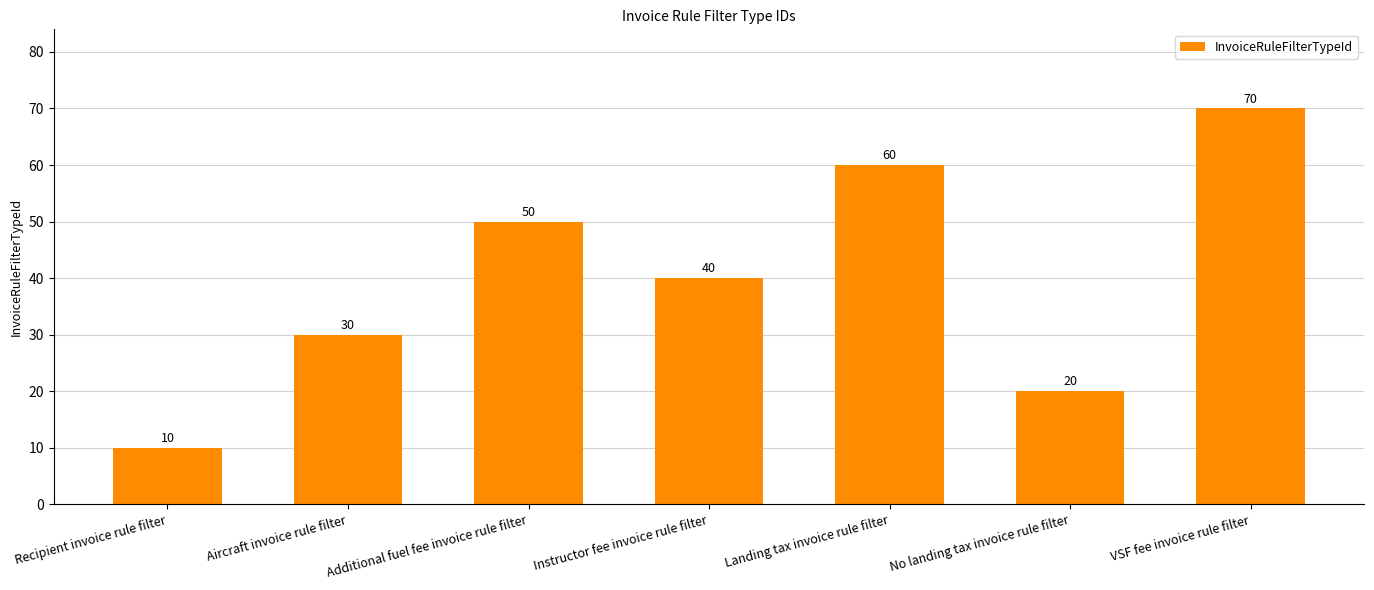

The chart shows a value of 4 at Recipient invoice rule filter. True or false?

False